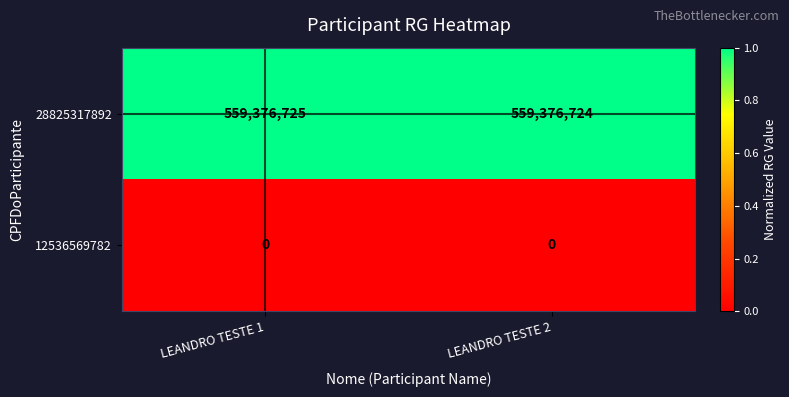

List the series in order of their peak value, lowest first.

12536569782, 28825317892